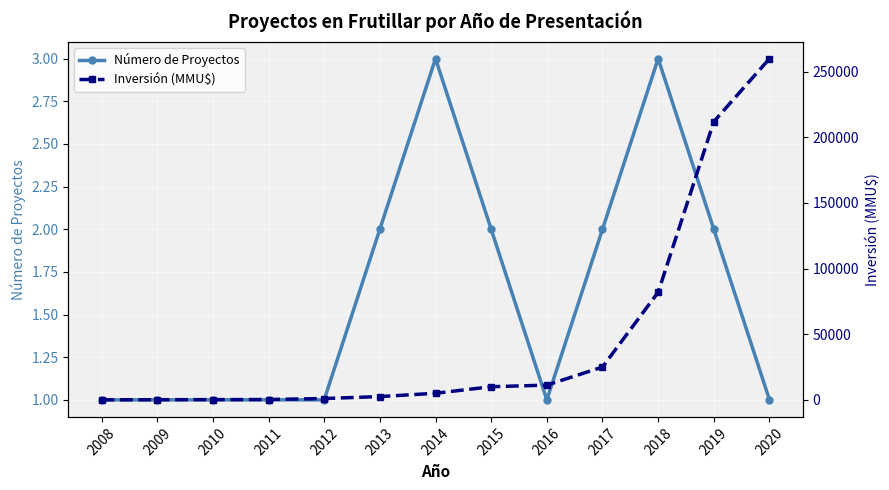

What are all the series names shown in the legend?

Número de Proyectos, Inversión (MMU$)